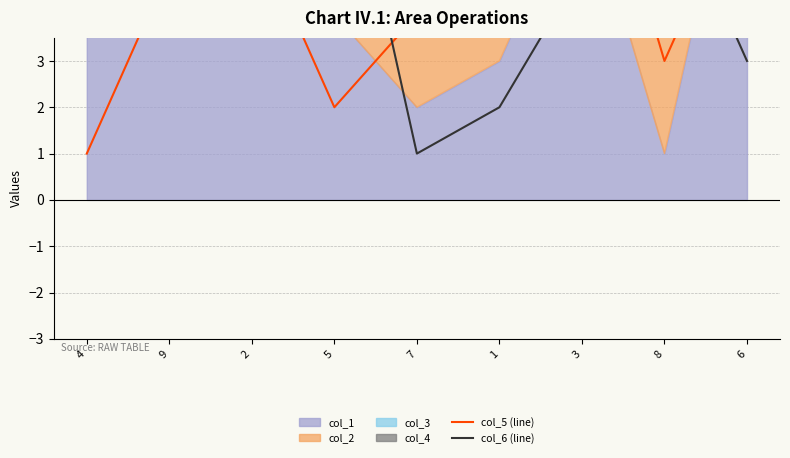

What is the spread (max minus min) of values at 6?

4